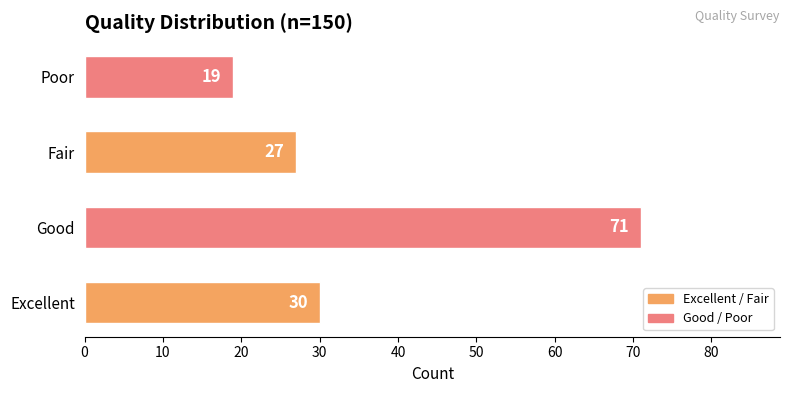

What is the change in value from Fair to Poor?

-8